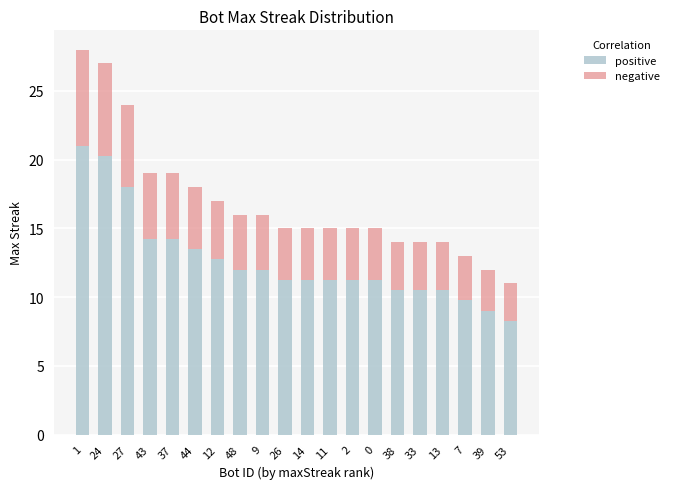

What is the difference between the maximum and second lowest values in the positive series?

12.0